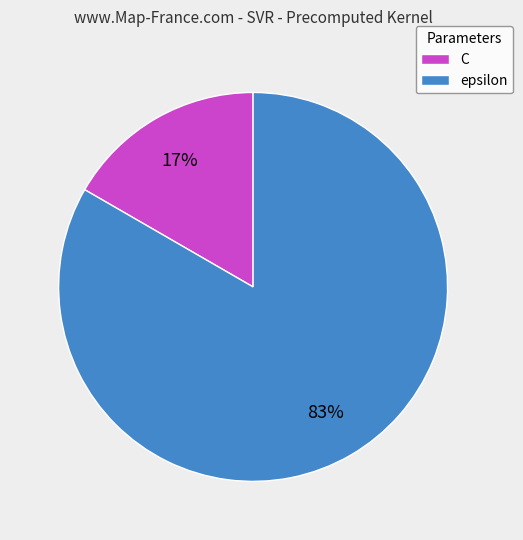

Which slice represents more than half of the pie?

epsilon